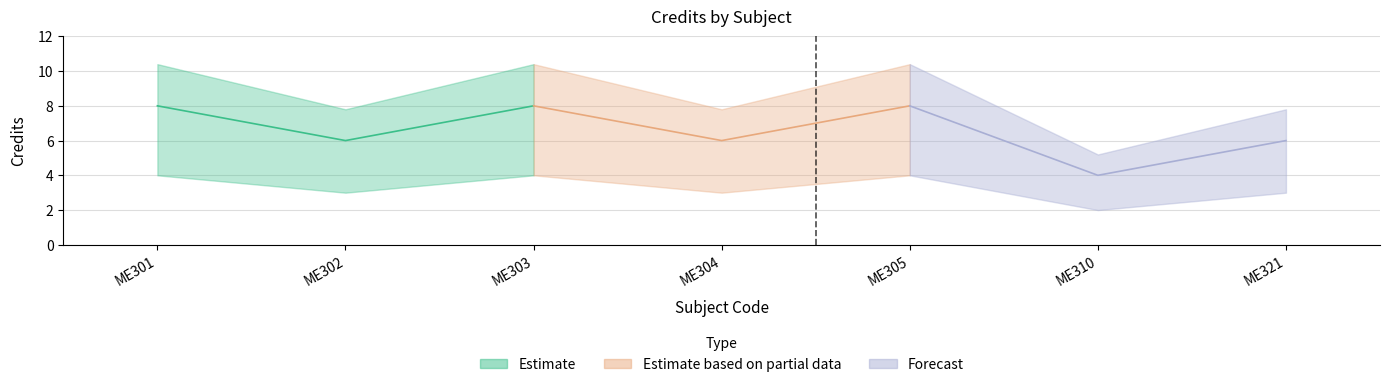

Which category has the highest value across all series?

ME301